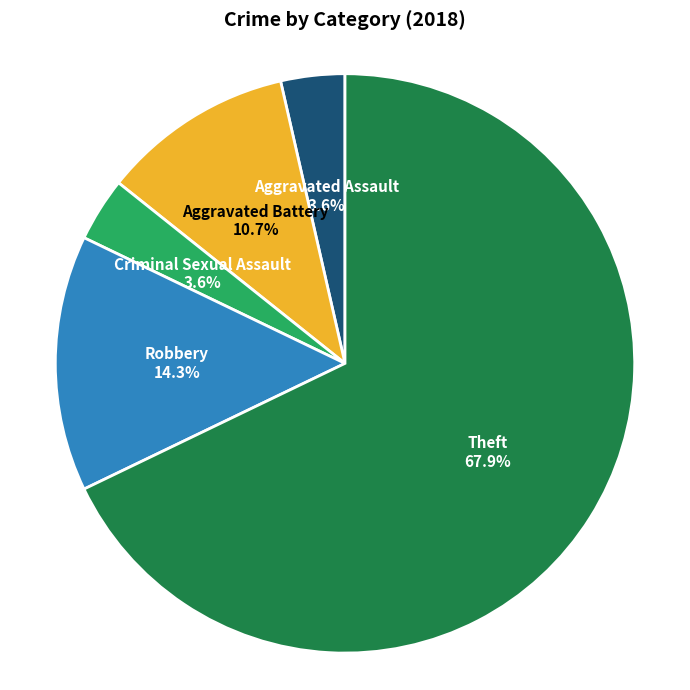

Which category accounts for the majority?

Theft